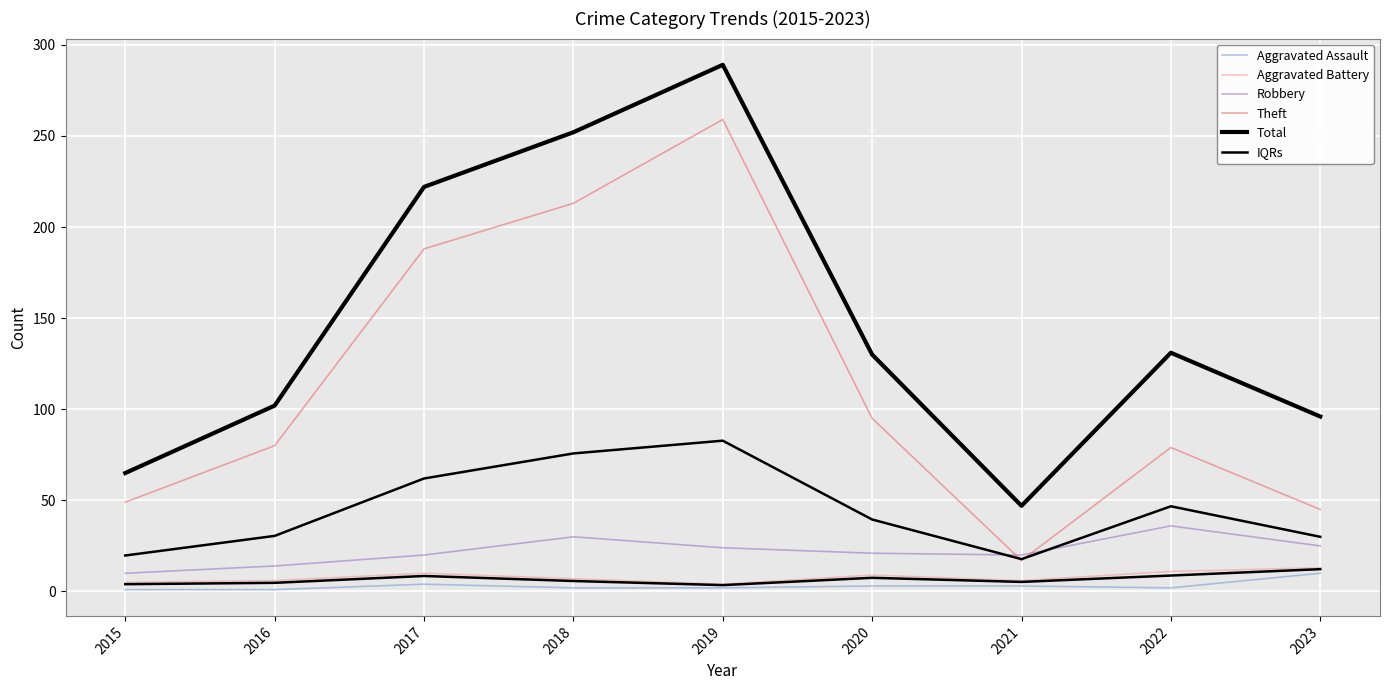

What is the value of the Total point at the 2nd from the left?

102.0